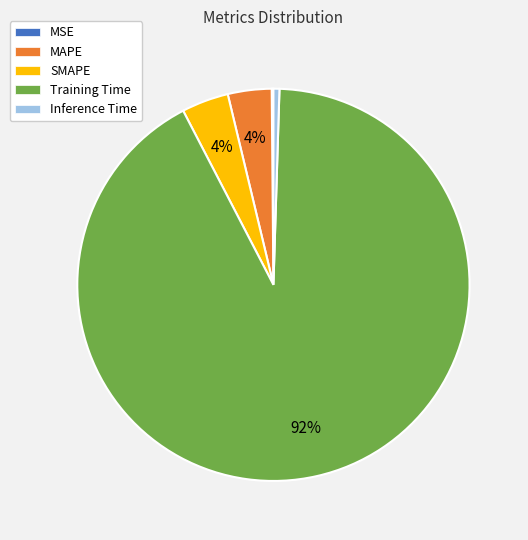

Which category has the biggest portion of the pie?

Training Time